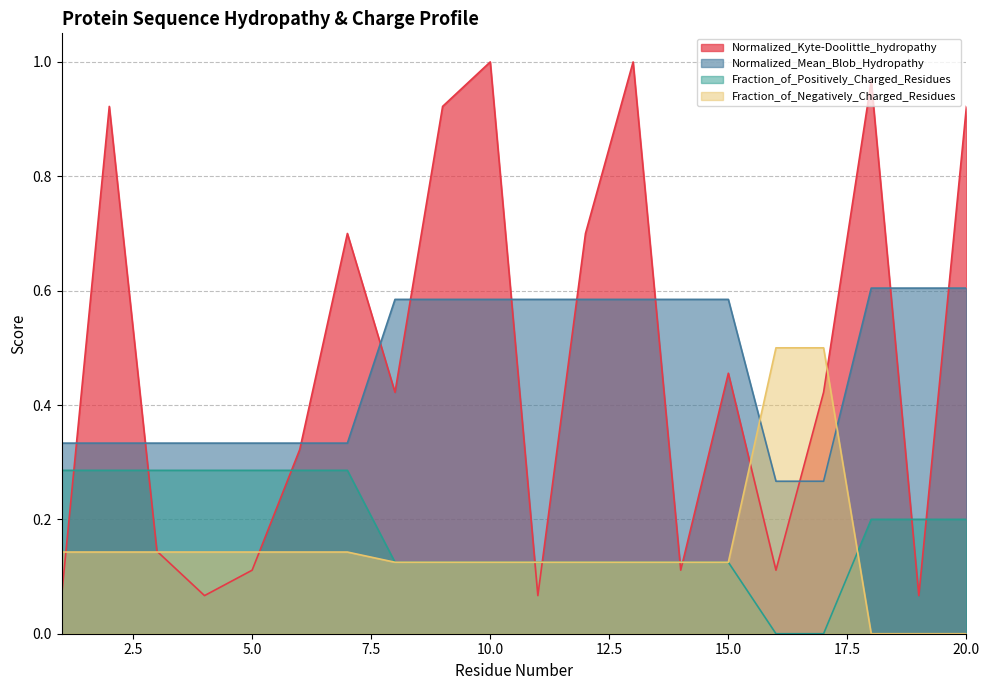

True or false: Fraction_of_Positively_Charged_Residues has a value of 0.3 at 2.

True